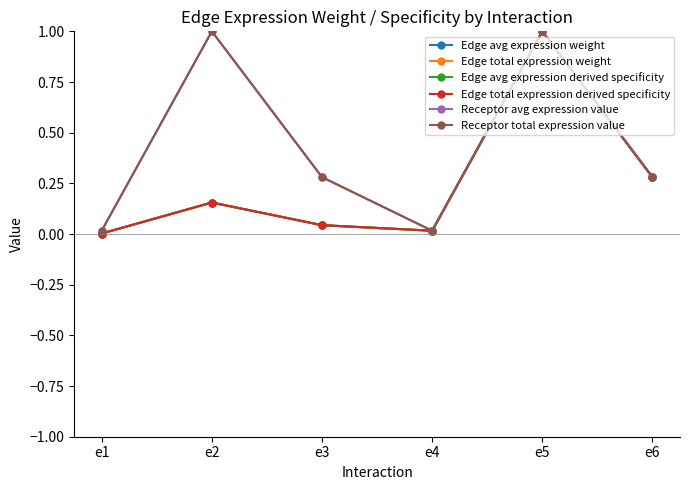

Does the chart have visible grid lines?

No